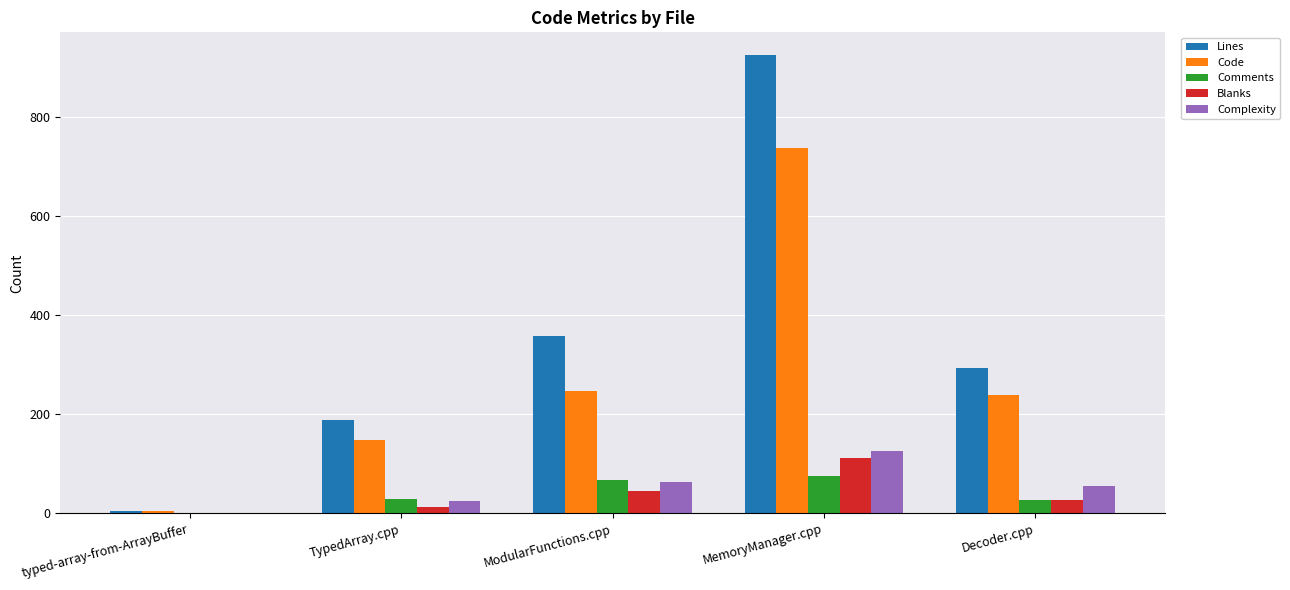

Between MemoryManager.cpp and Decoder.cpp, which series saw the biggest shift?

Lines